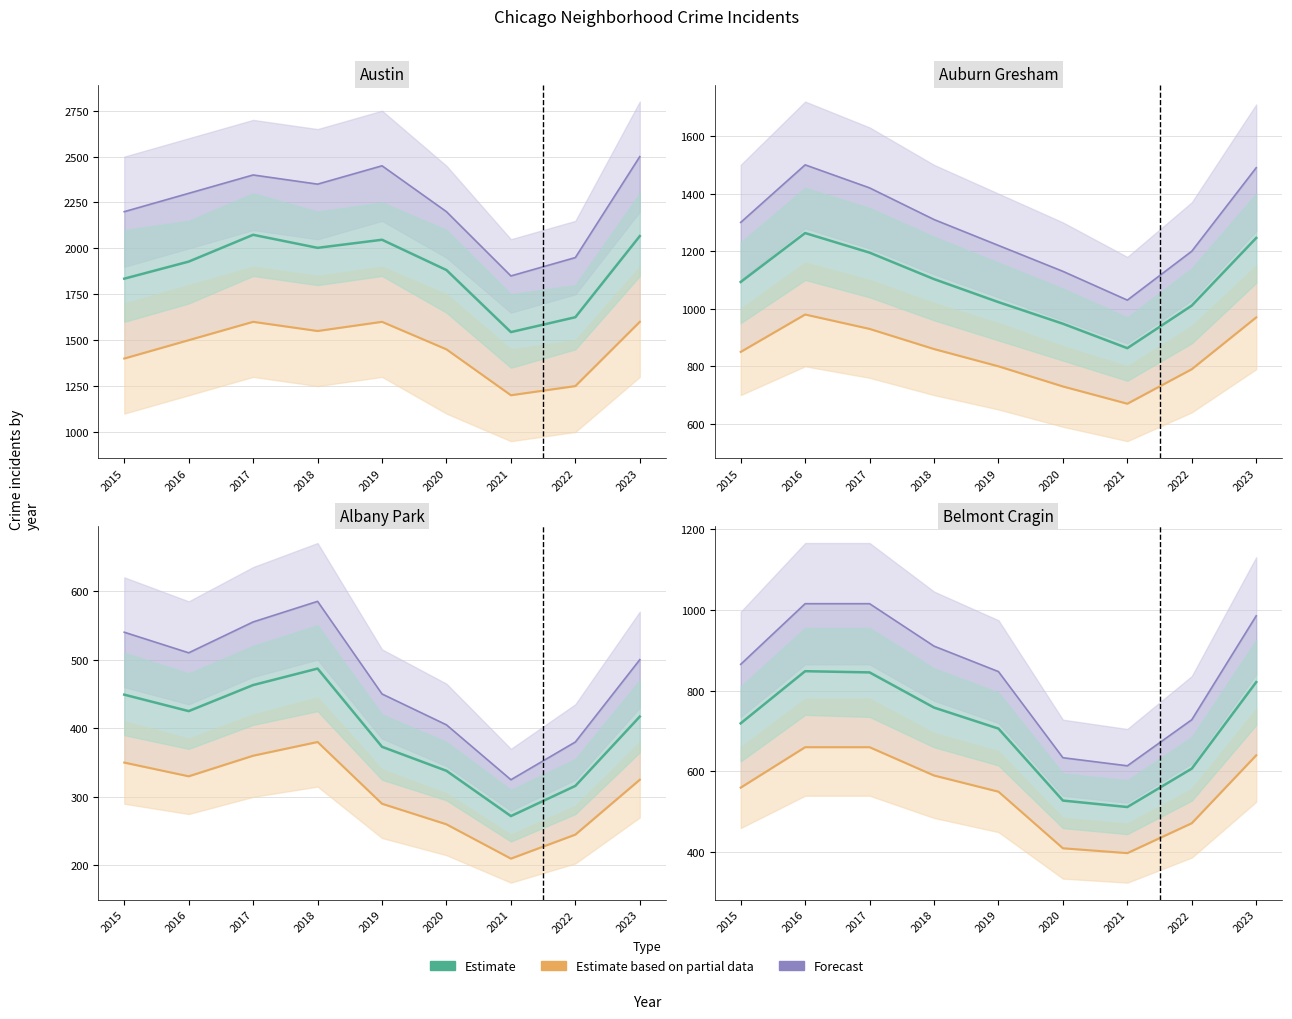

At how many categories does at least one series exceed 890?

4